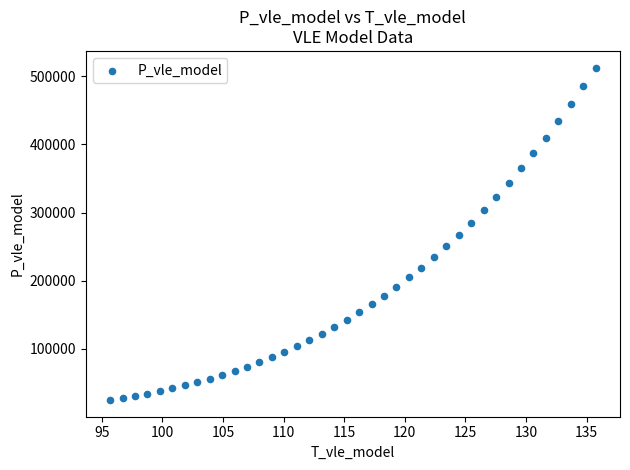

What is the range of Y values (max minus min)?

488428.0